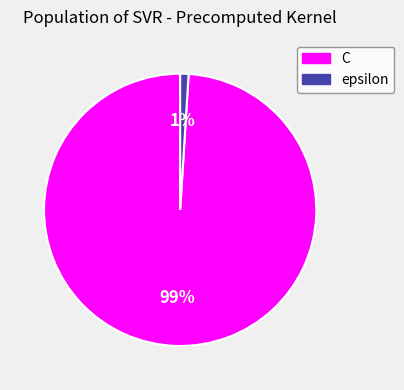

Count the number of slices in the pie.

2